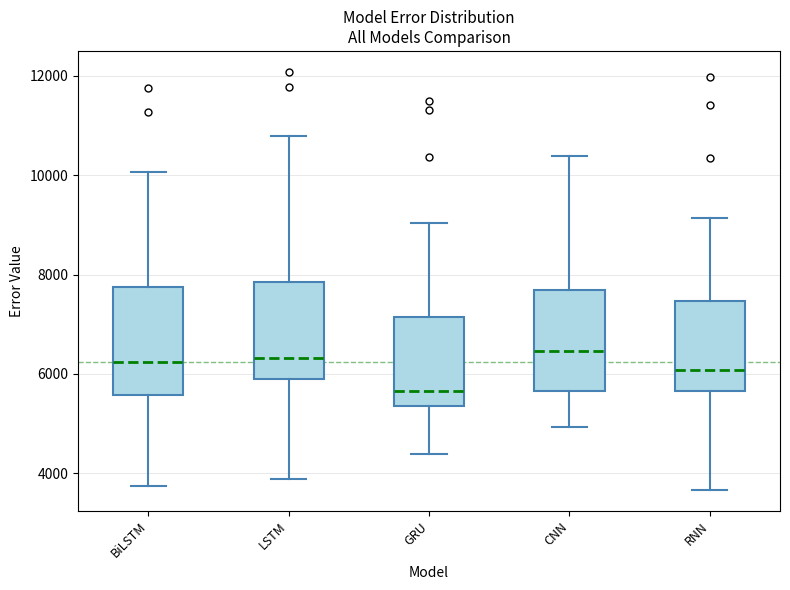

Reading left to right, read every box against the y-axis: the position of its median line, the range the box covers, and the ends of its whiskers. The values are not printed on the chart, so give them approximately, as read against the axis.

BiLSTM: median 6200, box 5600 to 7800, whiskers 3800 to 10000
LSTM: median 6400, box 5800 to 7800, whiskers 3800 to 10800
GRU: median 5600, box 5400 to 7200, whiskers 4400 to 9000
CNN: median 6400, box 5600 to 7600, whiskers 5000 to 10400
RNN: median 6000, box 5600 to 7400, whiskers 3600 to 9200